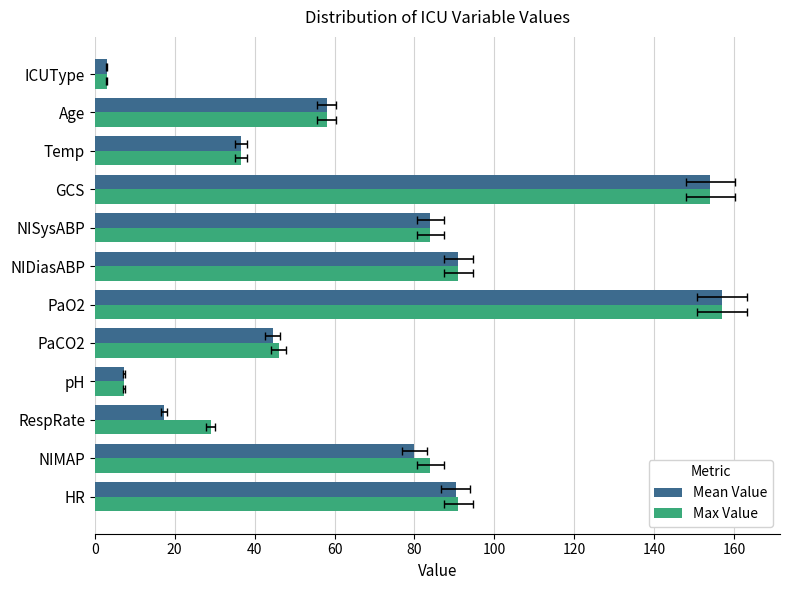

What is the average value of the Mean Value series?

68.6